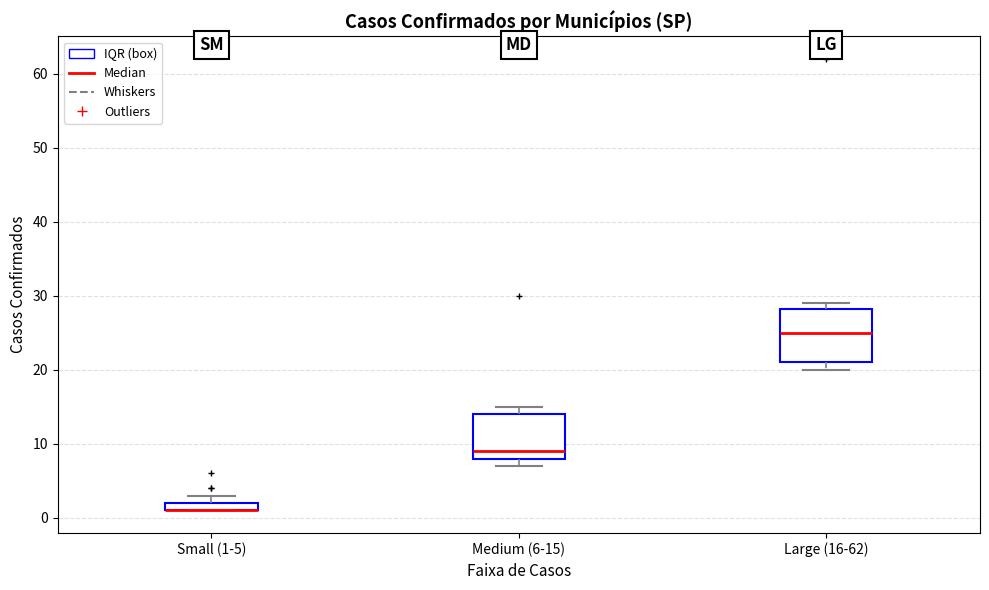

Which box is the tallest, from its lower edge to its upper edge?

Large (16-62)